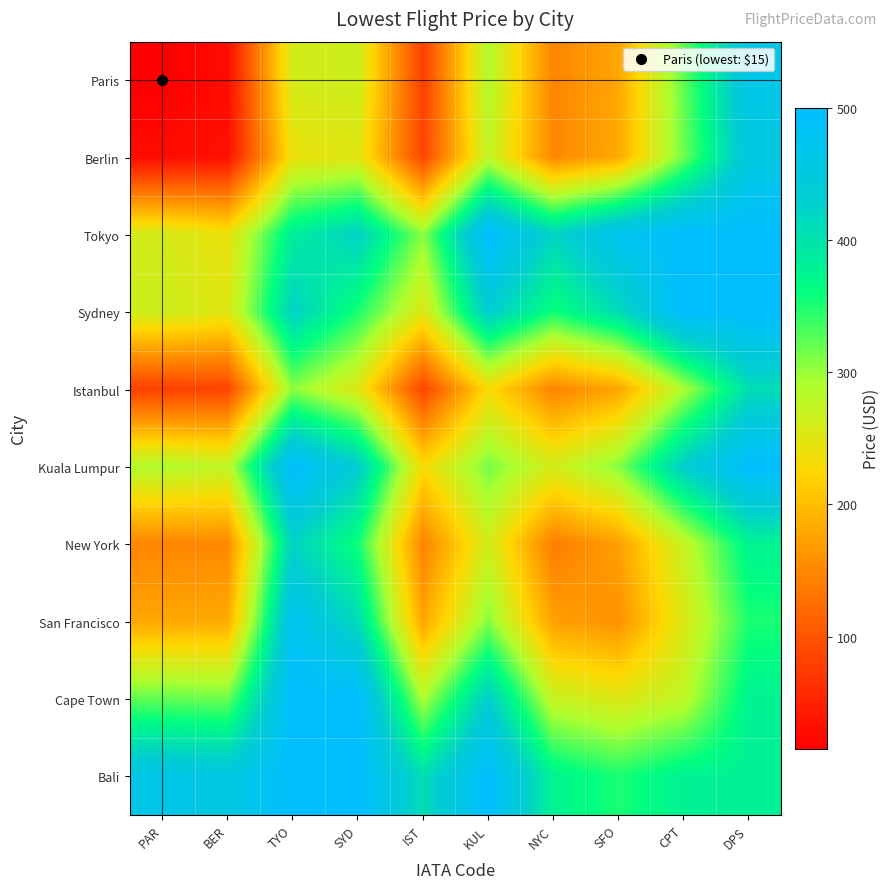

Which series has the largest total across all categories?

Bali